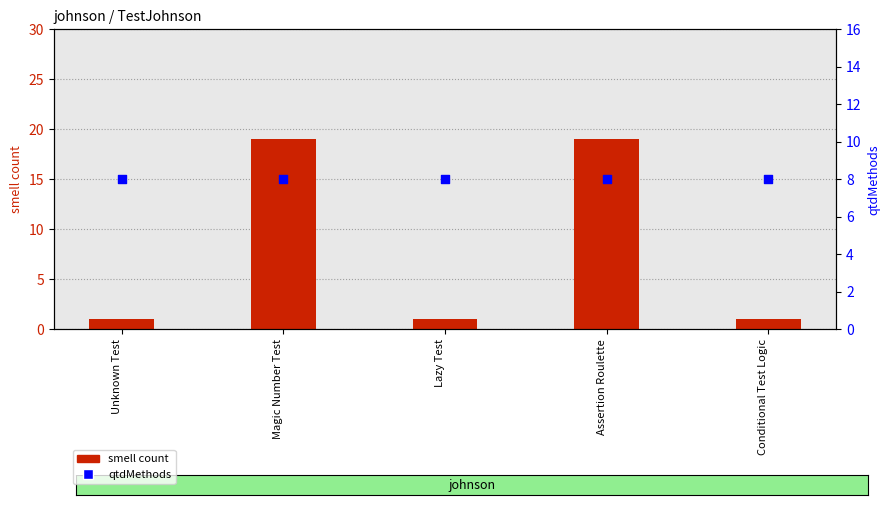

Is the value of qtdMethods at Magic Number Test greater than the value of smell count at Conditional Test Logic?

Yes